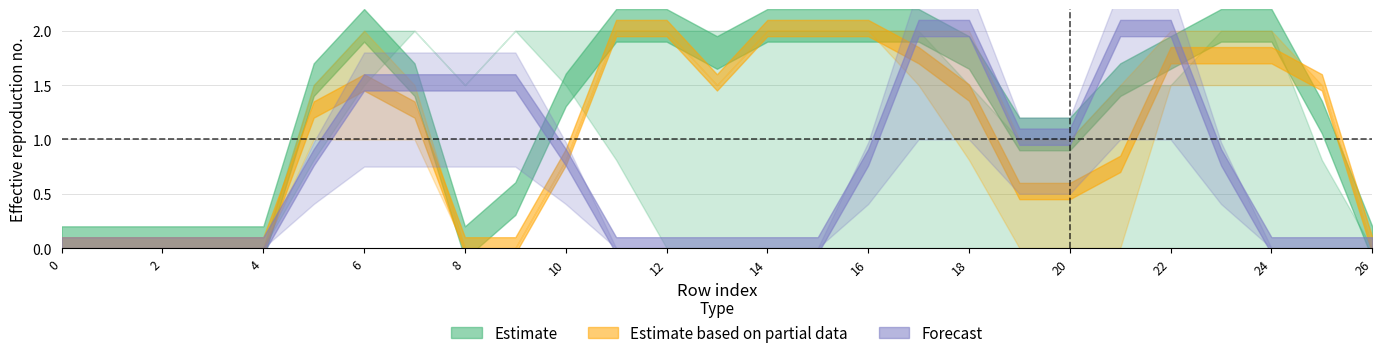

How many data points does each series have?

27